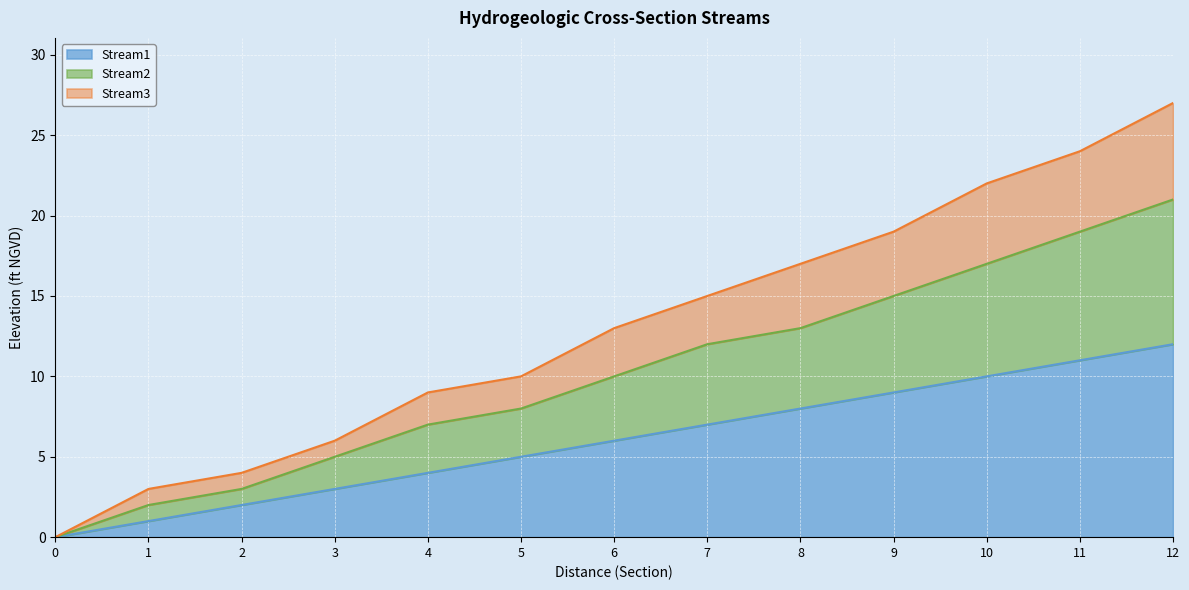

How many data points in Stream1 are less than 6?

6